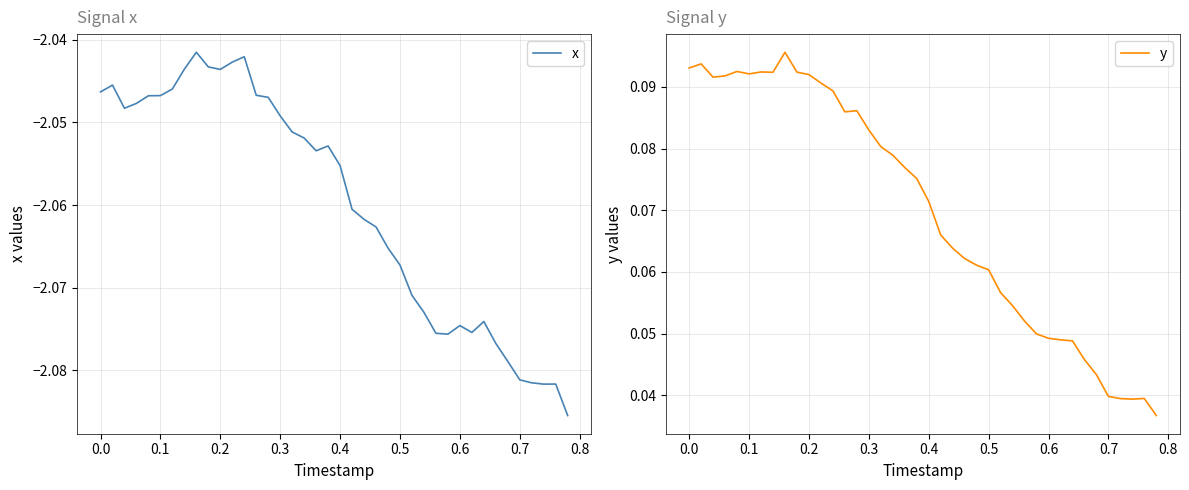

What is the average value of the y series?

0.1